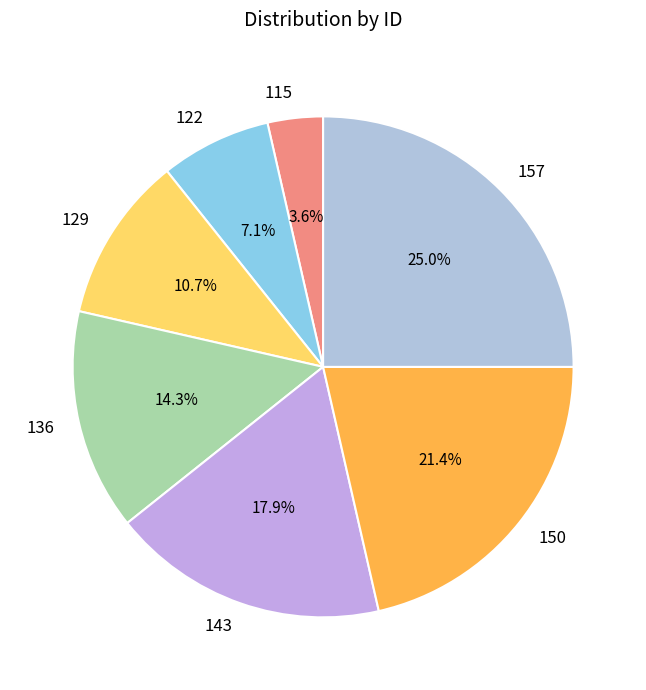

How many slices are in this pie chart?

7